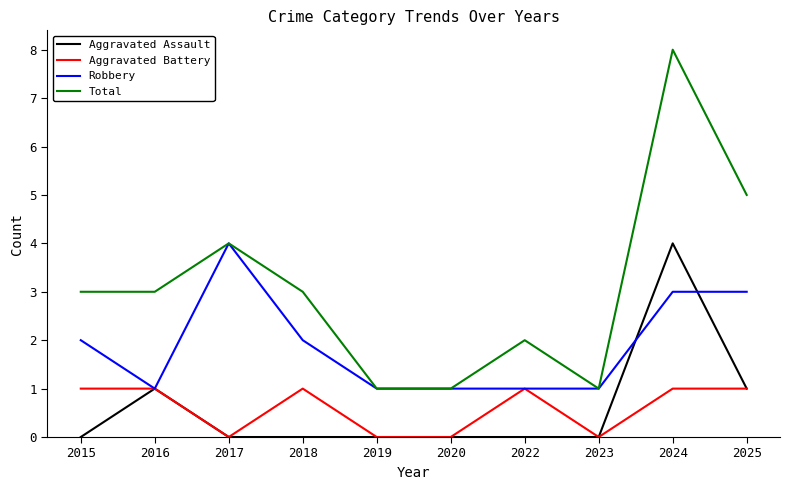

Which series has the widest spread of values?

Total